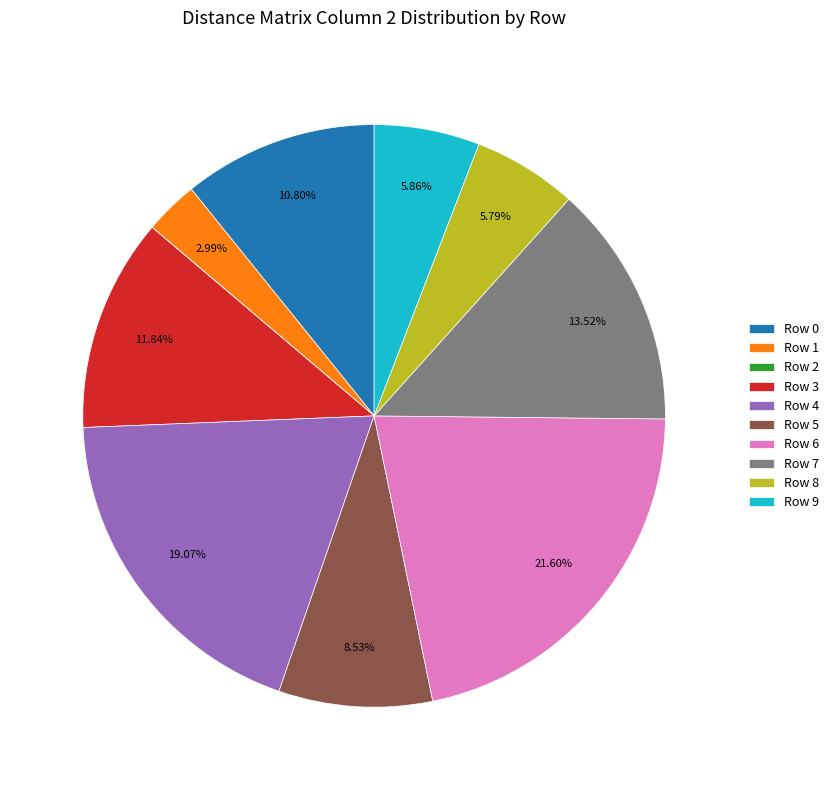

Approximately how many times larger is the value at Row 7 compared to Row 5?

1.6